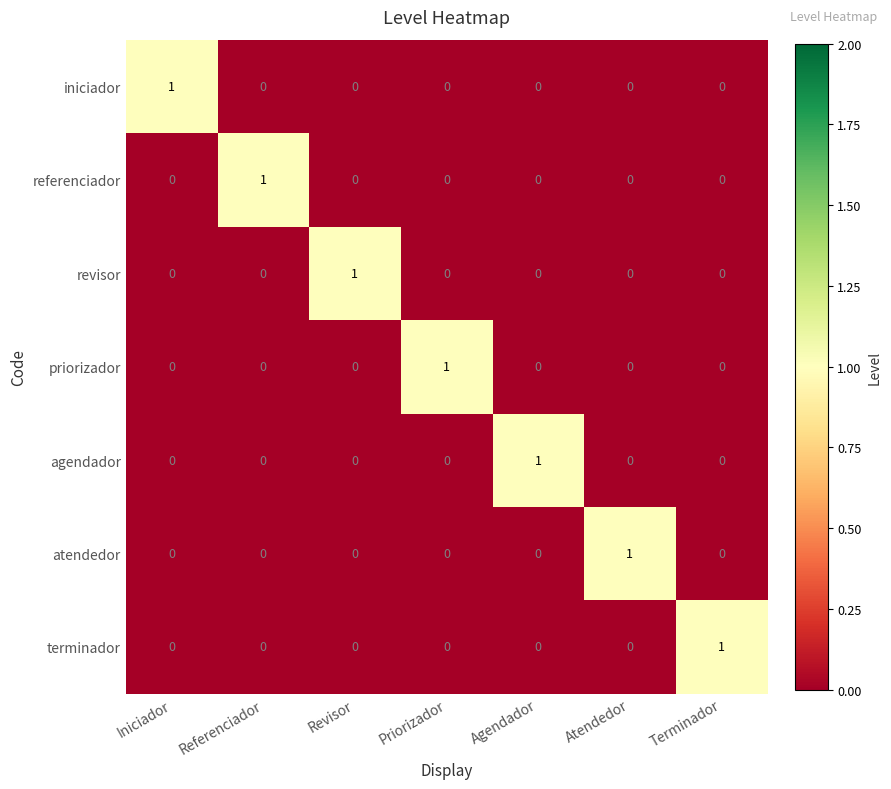

How many values in atendedor are above zero?

1